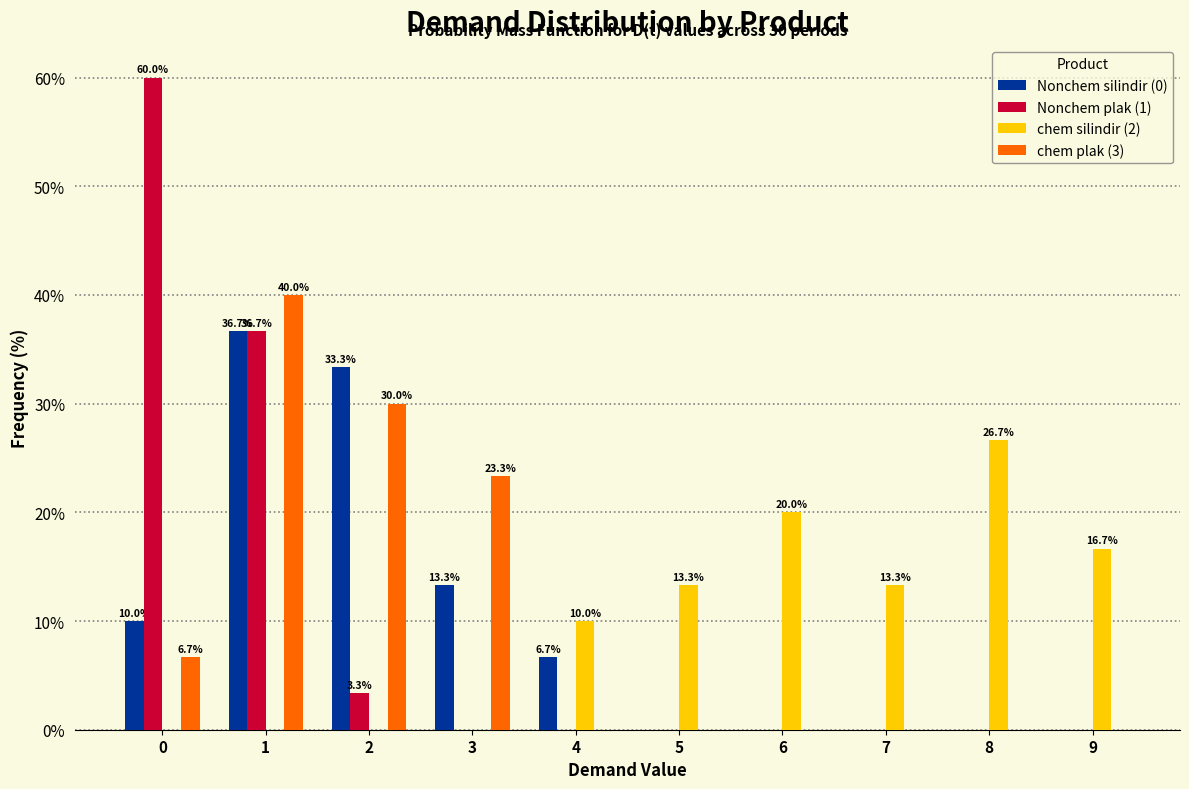

The value of Nonchem plak (1) at 0 is 60.0. True or false?

True